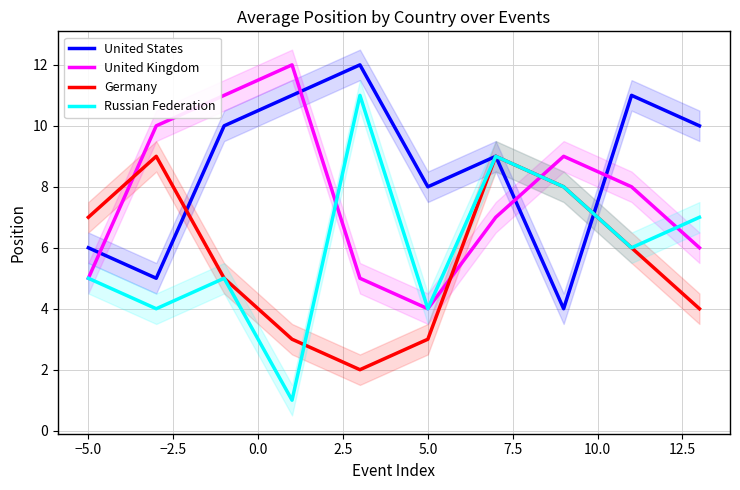

What is the maximum value for Russian Federation?

11